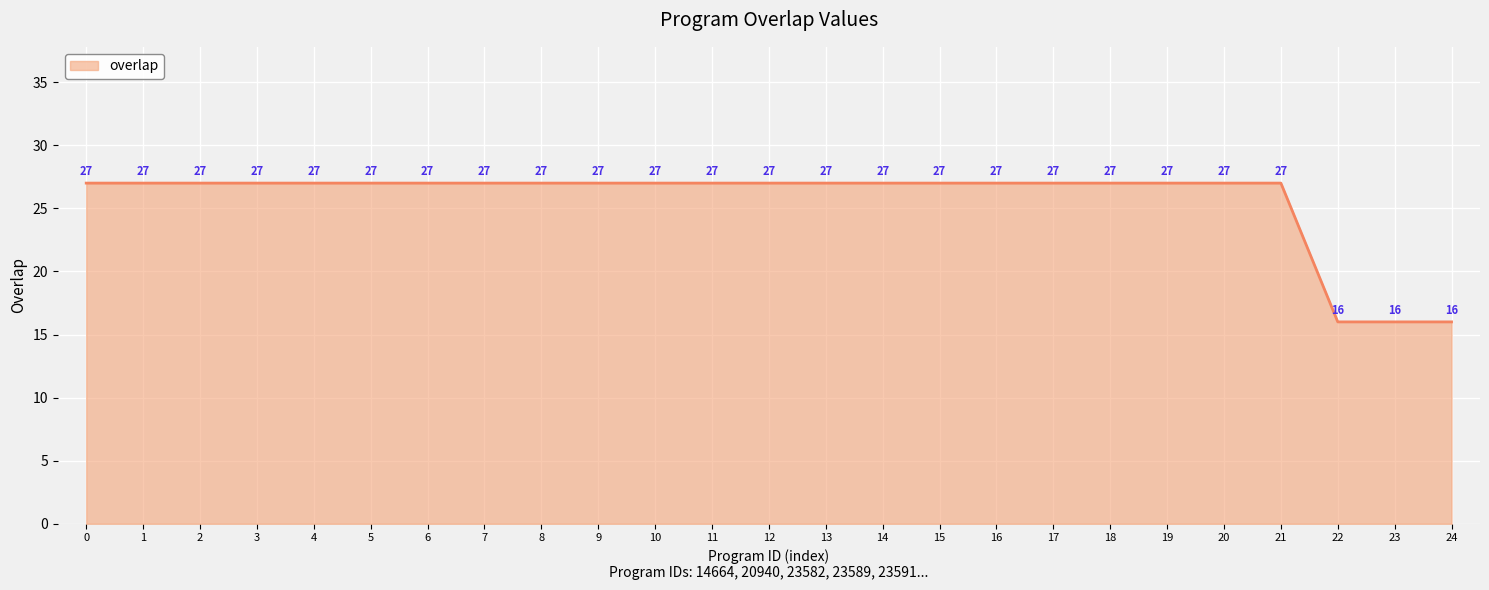

What is the greatest value displayed?

27